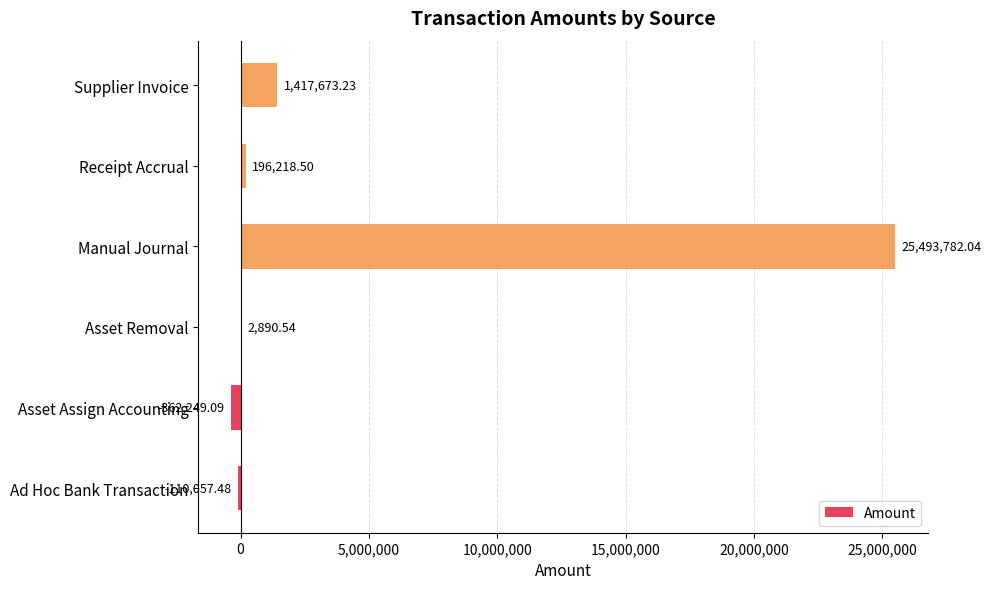

What is the change in value from Asset Assign Accounting to Receipt Accrual?

+558467.6